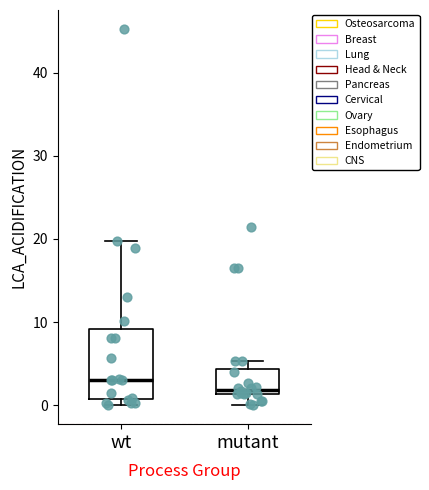

Where does the lower whisker of the box for mutant end on the y-axis? The values are not printed on the chart, so give them approximately, as read against the axis.

0